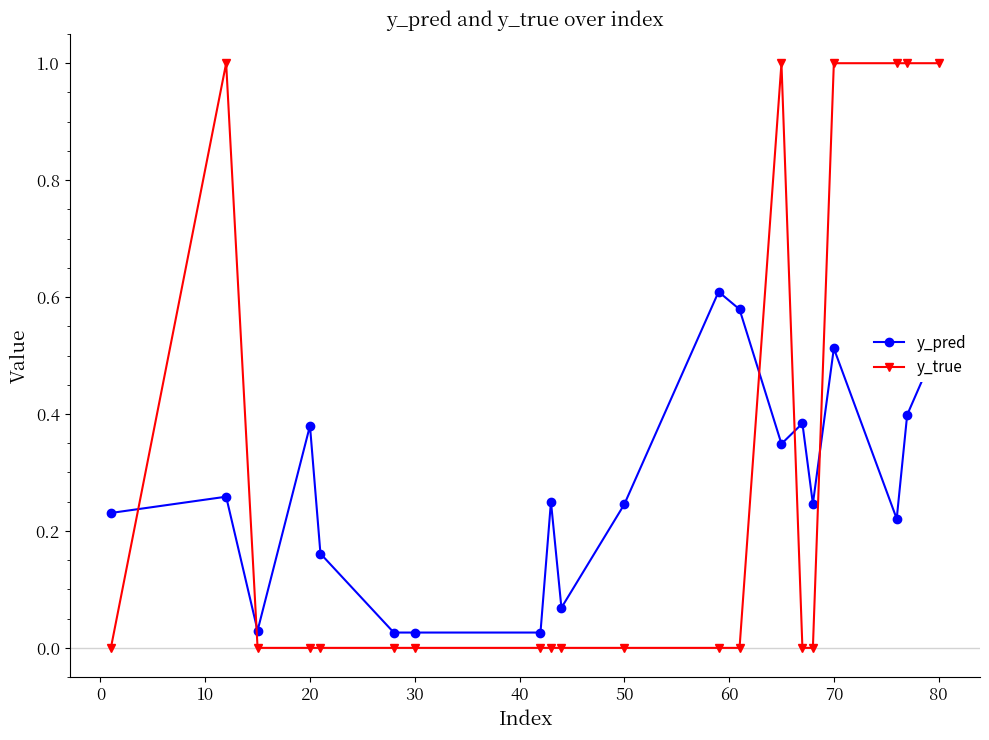

What is the greatest value displayed?

1.0